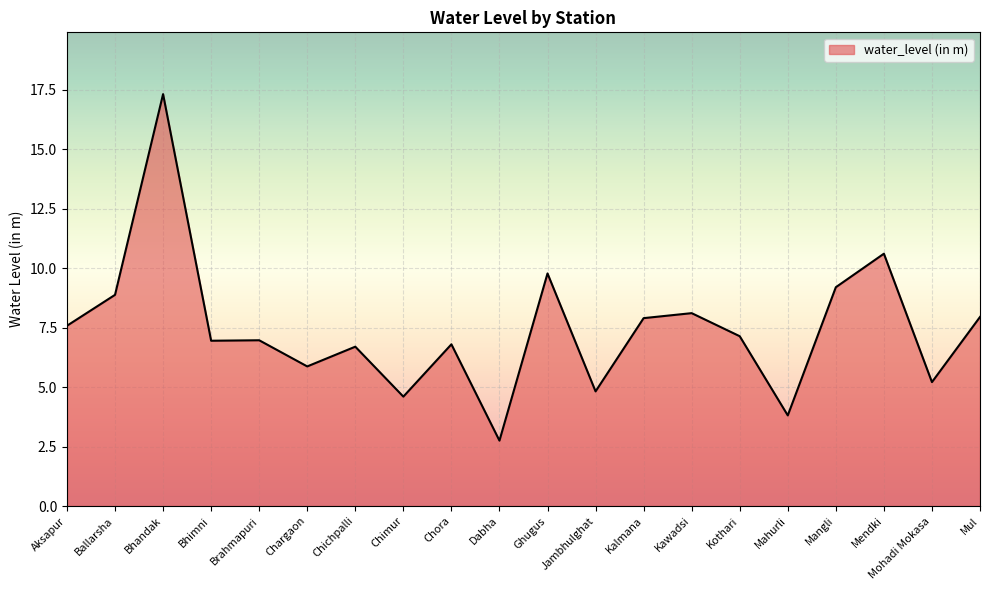

What is the minimum value shown in the chart?

2.8